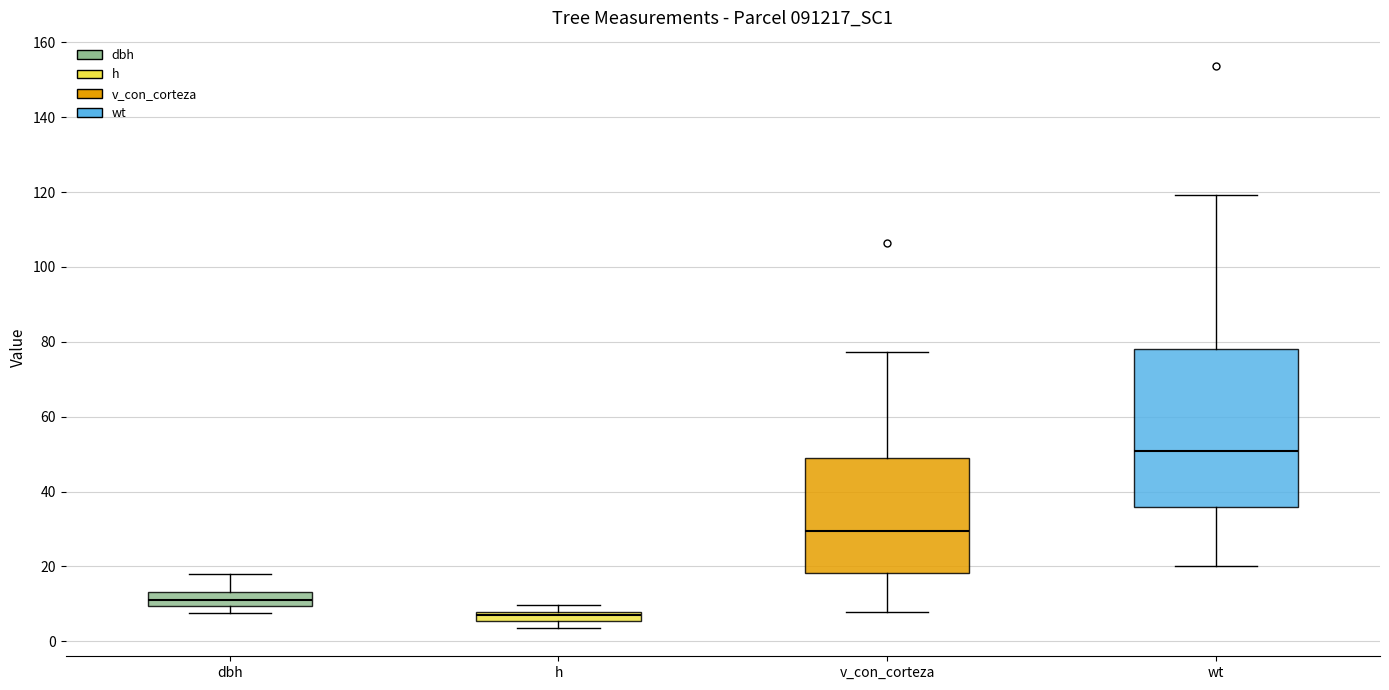

Which box is the tallest, from its lower edge to its upper edge?

wt